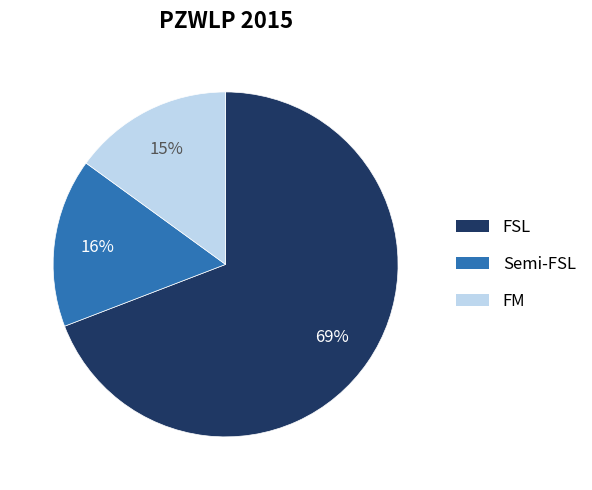

To the nearest percent, what is the difference between the largest and smallest slice percentages?

54%